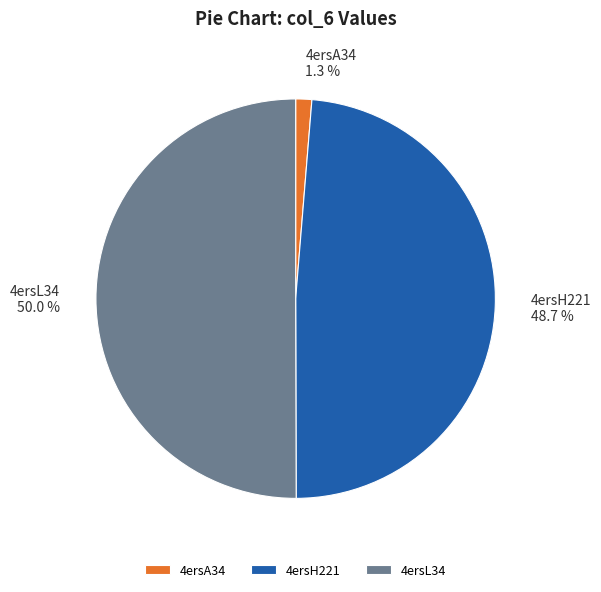

To the nearest percent, what portion does 4ersA34 represent?

1%